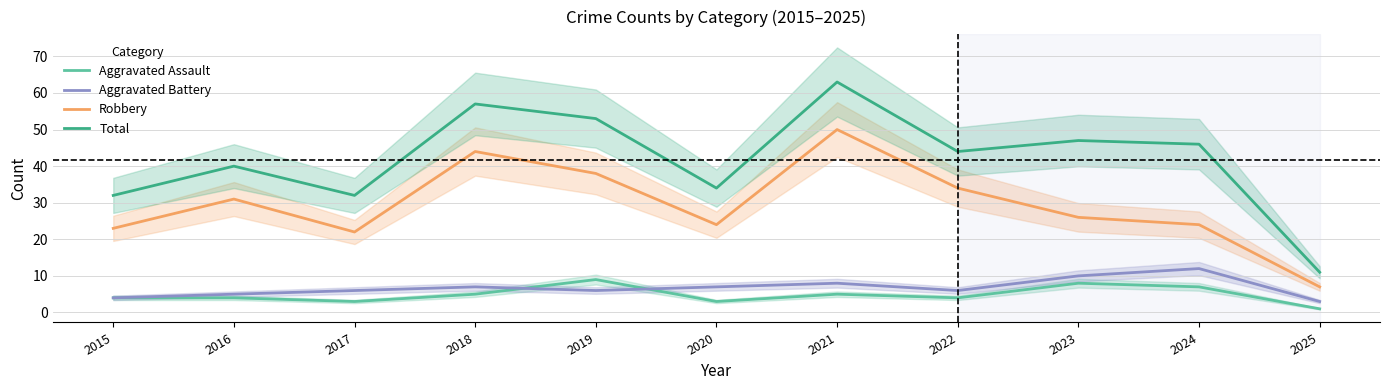

The Robbery series shows 34 at 2020. True or false?

False